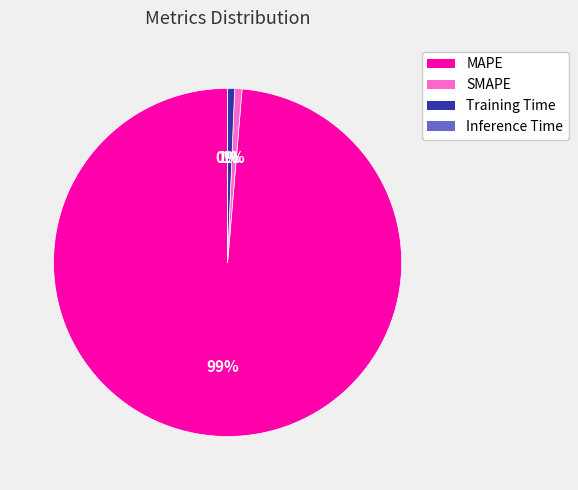

To the nearest percent, what is the combined percentage of SMAPE and MAPE?

99%